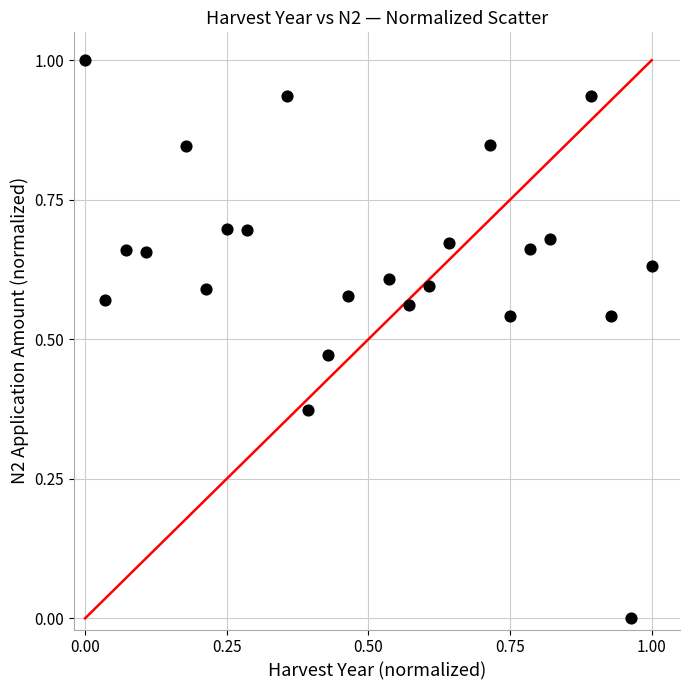

What is the range of Y values (max minus min)?

1.0